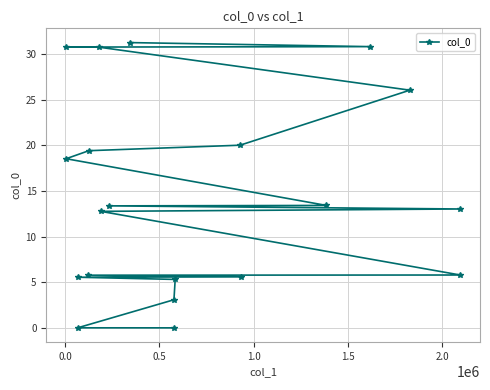

What is the maximum value shown in the chart?

31.2